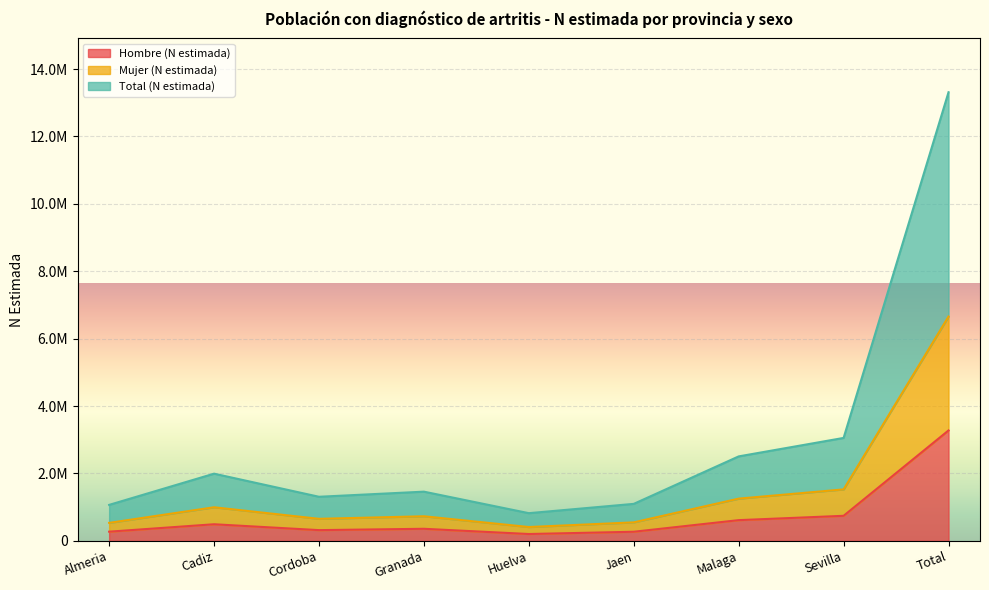

What is the difference between the Mujer (N estimada) values at Sevilla and Huelva?

1116330